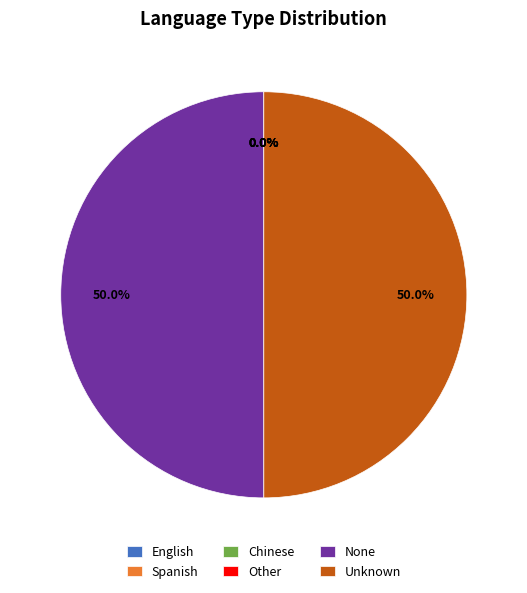

How much of the chart is everything except None?

50.0%